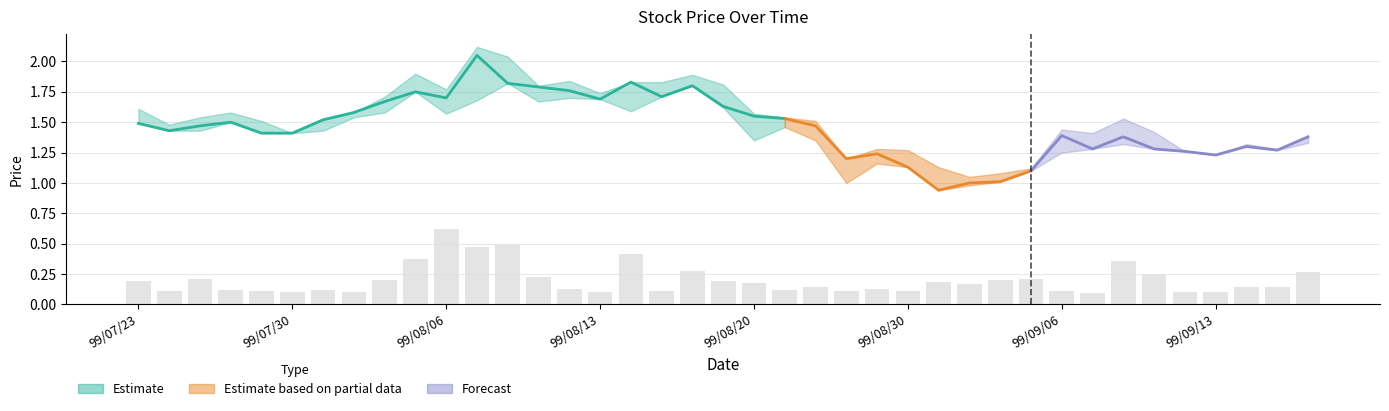

At which label does High reach its peak?

99/08/09